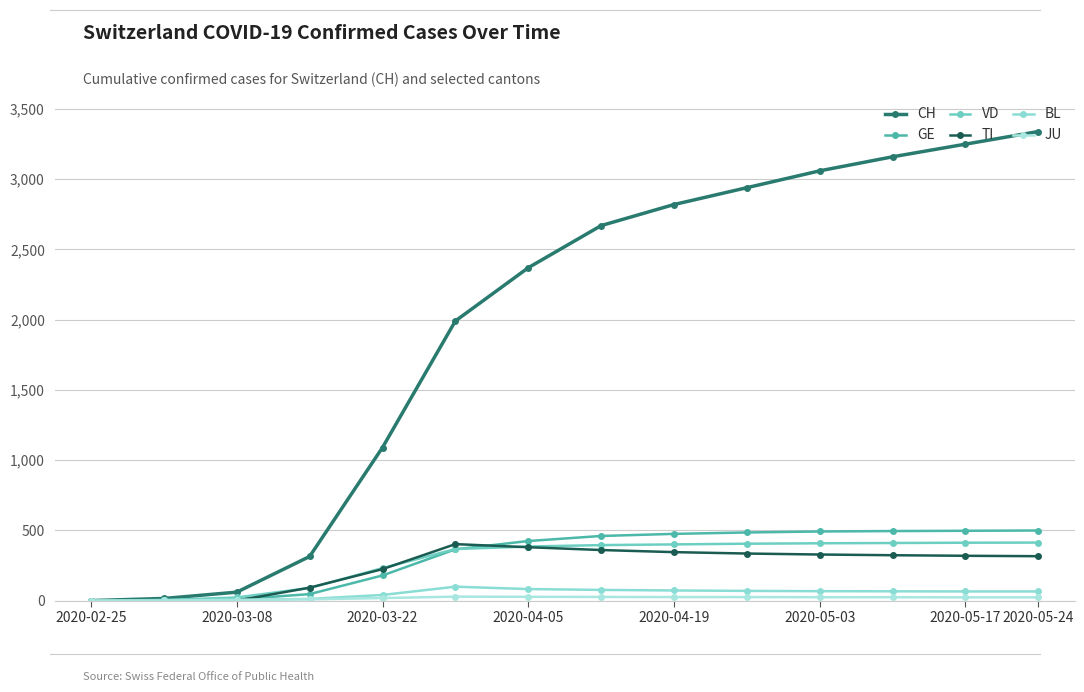

Count the number of categories in the chart.

14